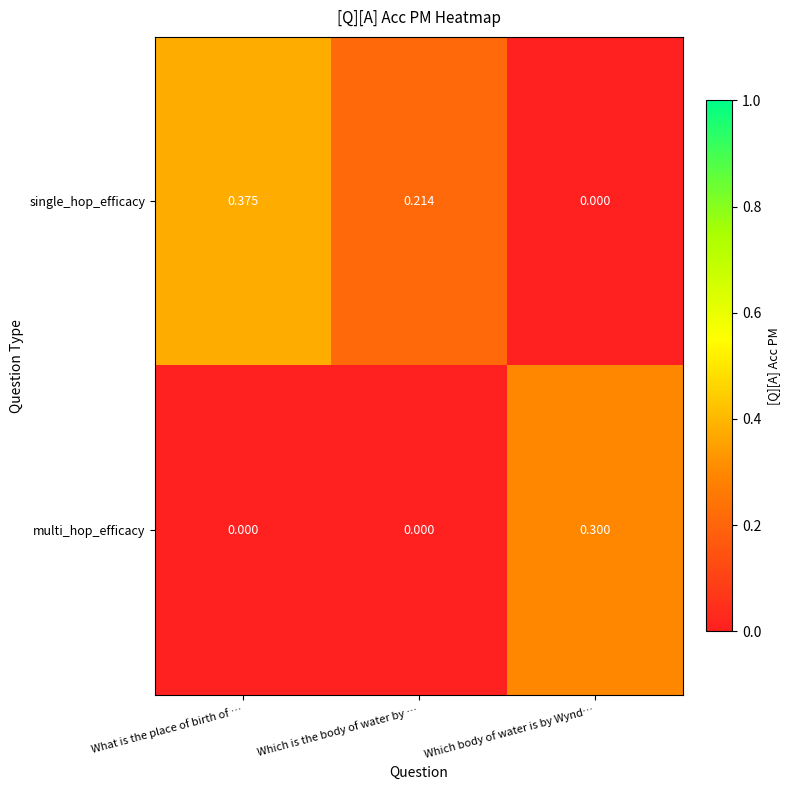

At how many categories does at least one series exceed 0?

3